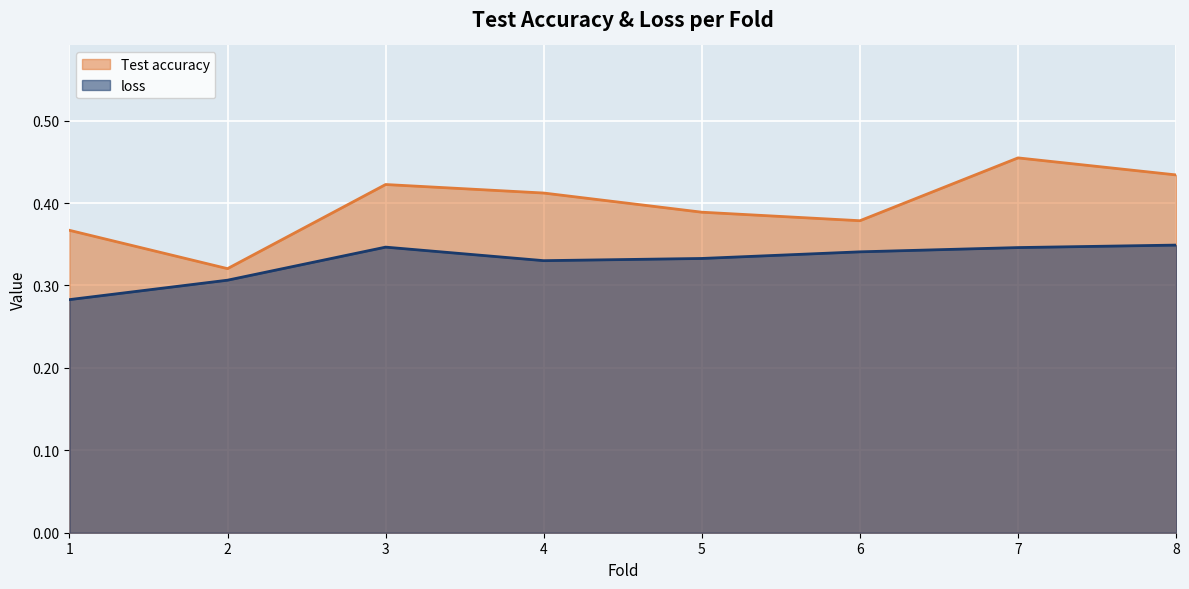

Between 2 and 5, which series saw the biggest shift?

Test accuracy